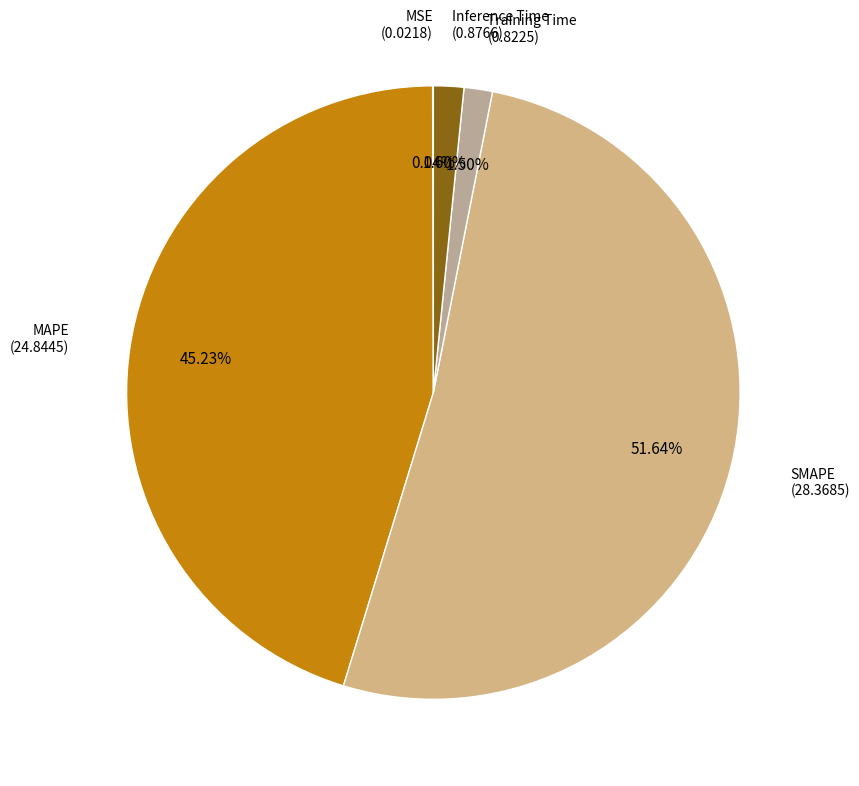

Which category has the biggest portion of the pie?

SMAPE